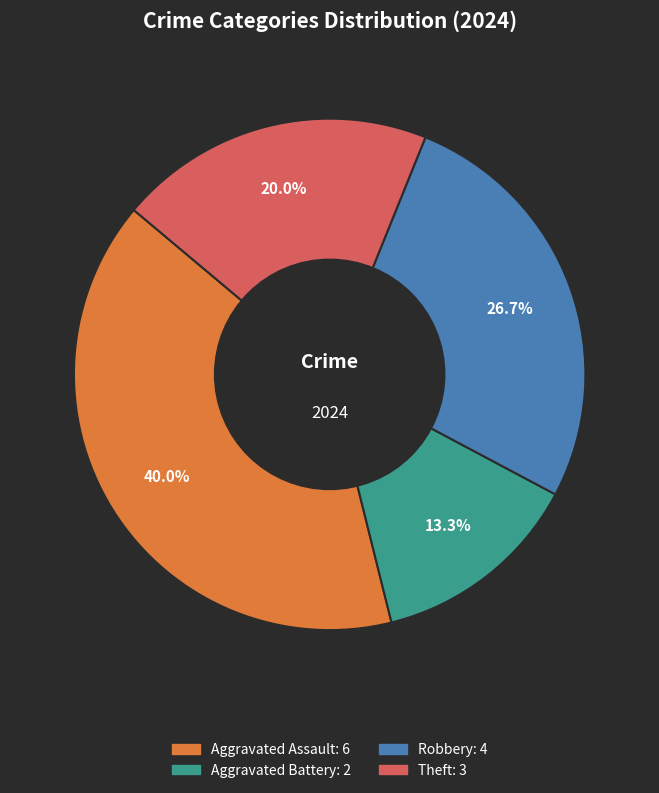

Does any single category account for the majority?

No